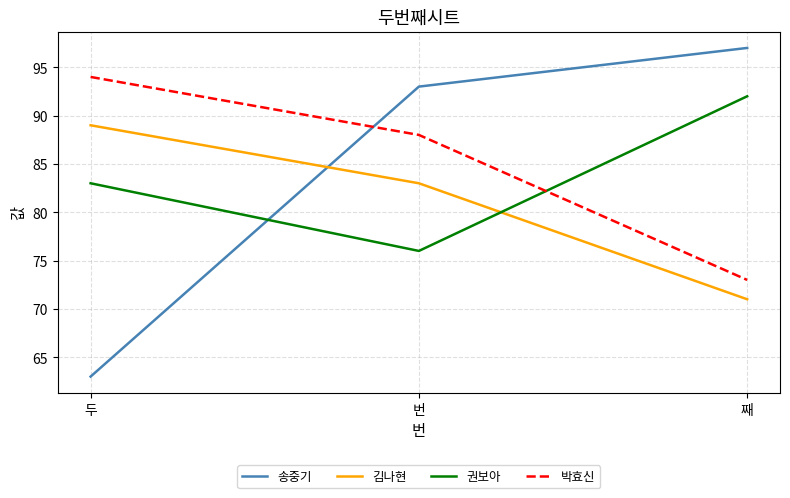

What position from the right is 두?

3